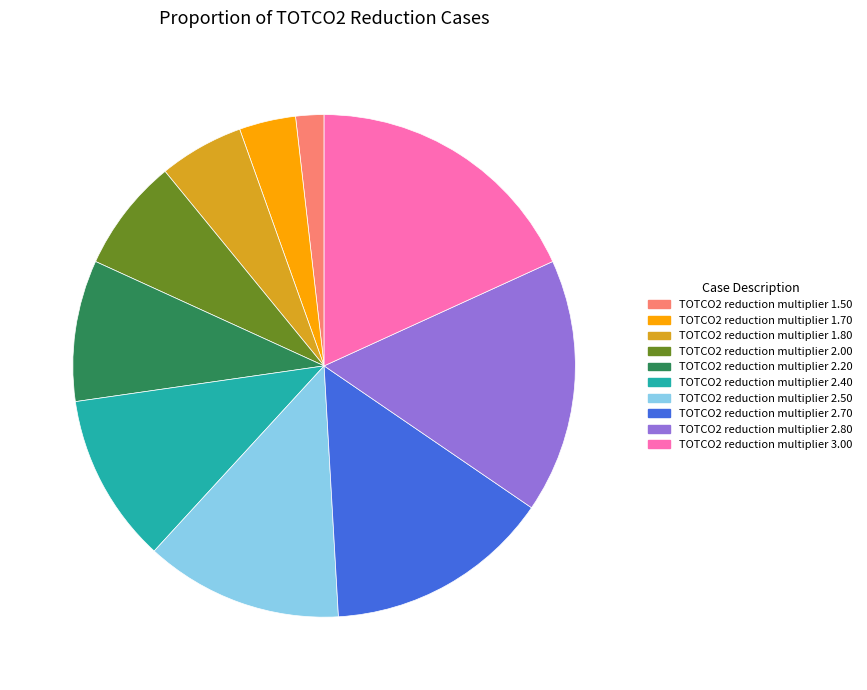

Which category has the smallest portion of the pie?

TOTCO2 reduction multiplier 1.50